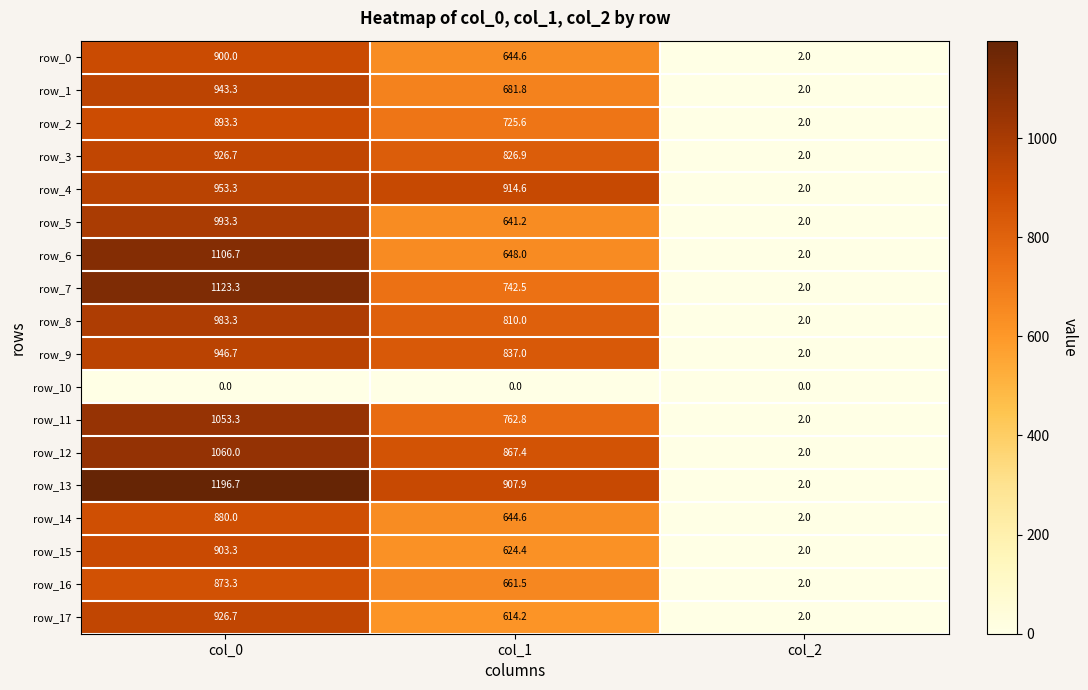

At which label does row_4 first exceed 914?

col_0